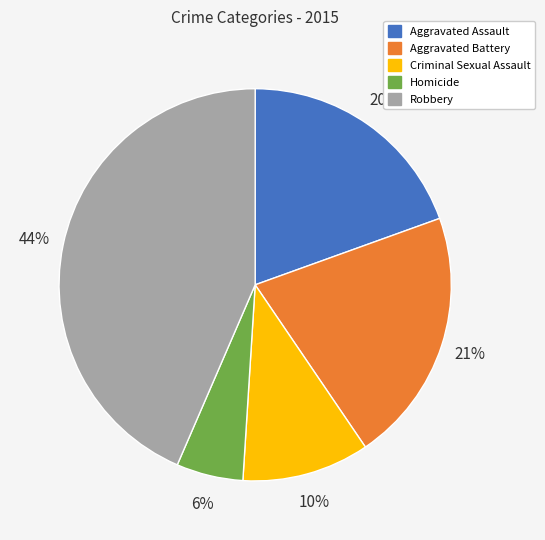

Is the sum of Homicide and Robbery greater than half?

No